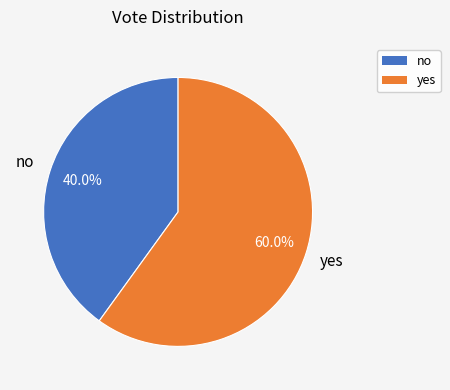

Does any single category account for the majority?

Yes